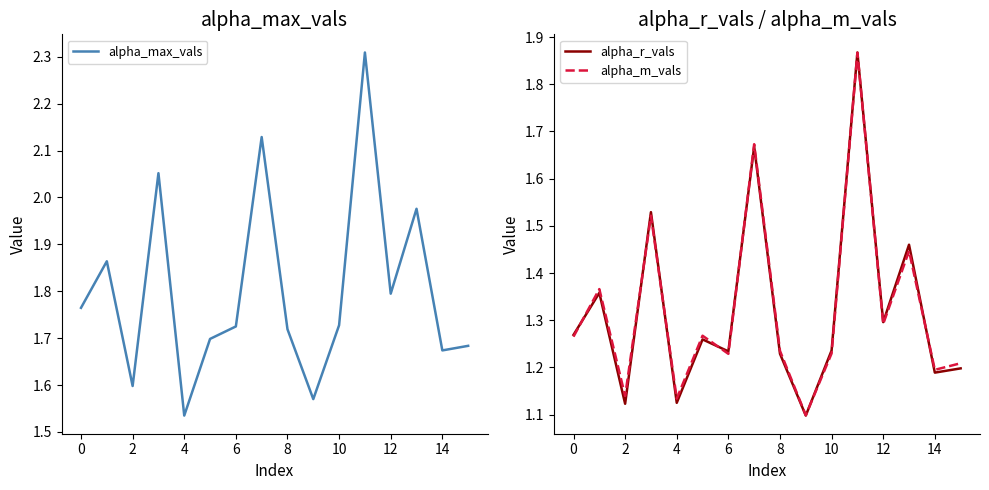

True or false: alpha_m_vals and alpha_max_vals intersect in this chart.

False